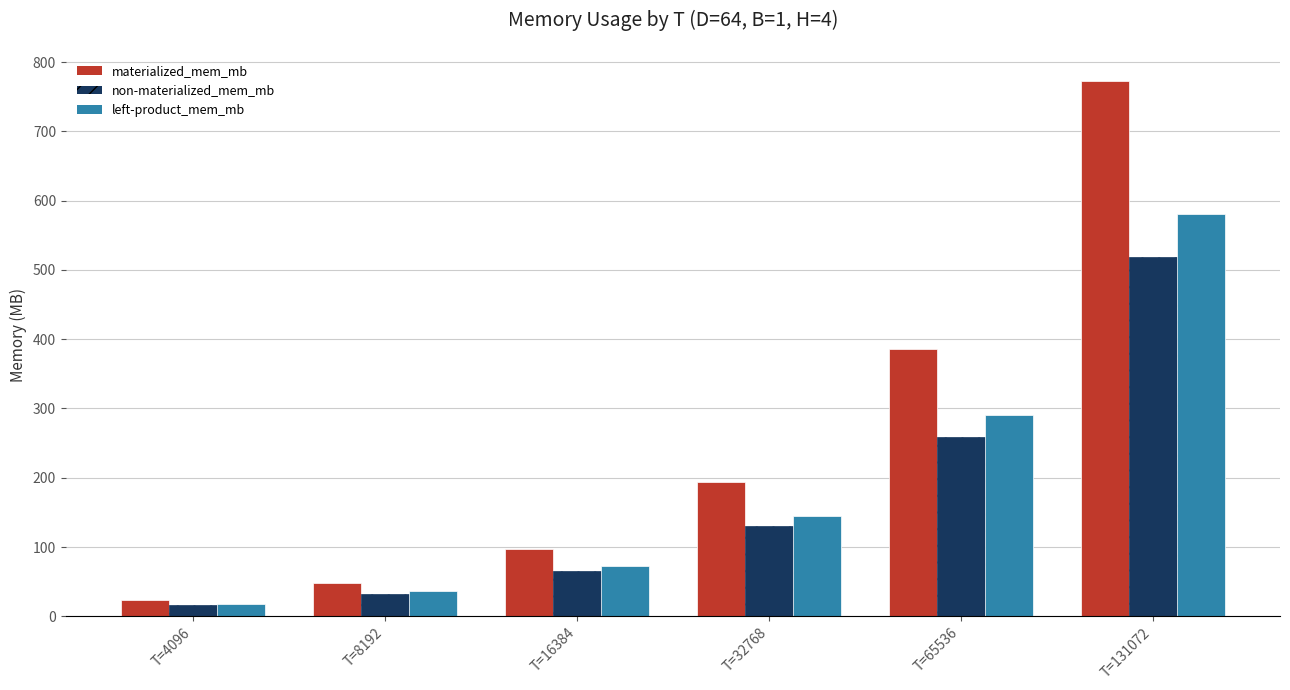

How many values in the non-materialized_mem_mb series are below 129?

3